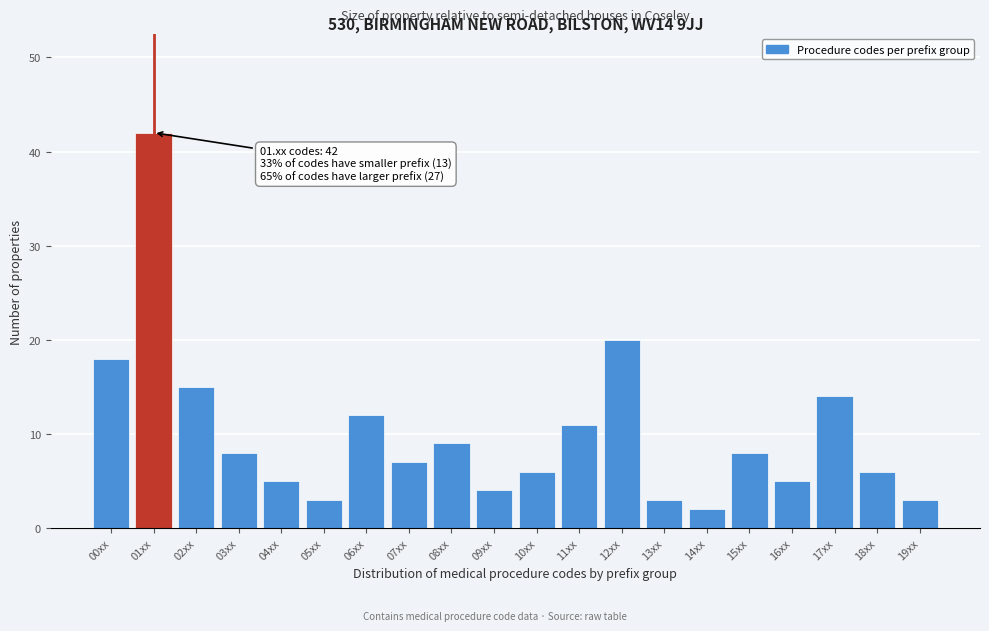

Reading left to right, extract all data points from this chart.

00xx=18	01xx=42	02xx=15	03xx=8	04xx=5	05xx=3	06xx=12	07xx=7	08xx=9	09xx=4	10xx=6	11xx=11	12xx=20	13xx=3	14xx=2	15xx=8	16xx=5	17xx=14	18xx=6	19xx=3